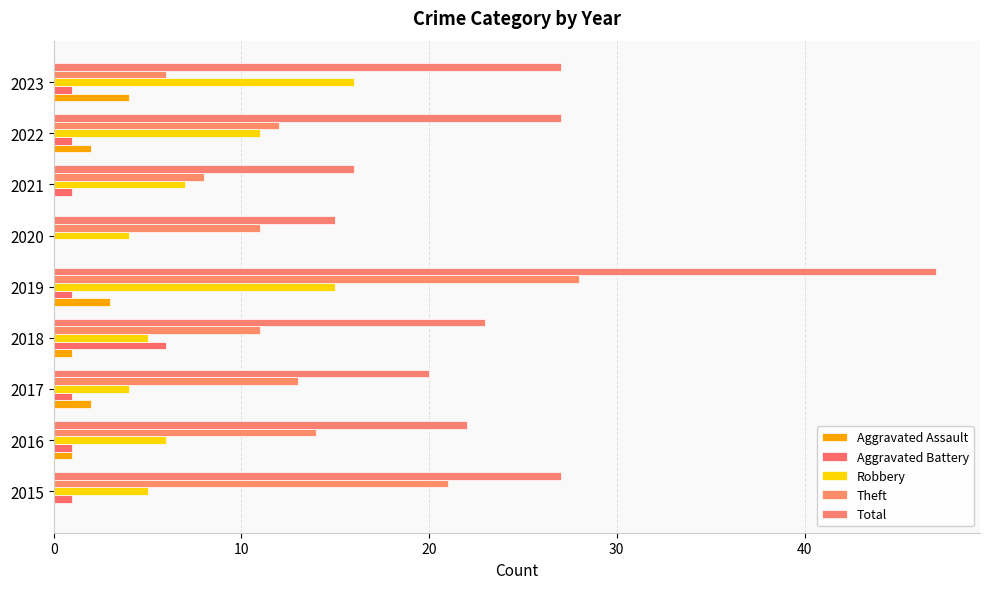

Count the number of categories in the chart.

9